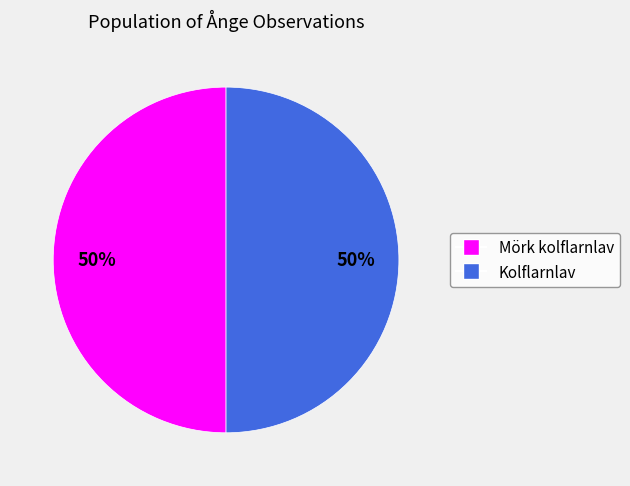

To the nearest percent, what is the average slice percentage?

50%